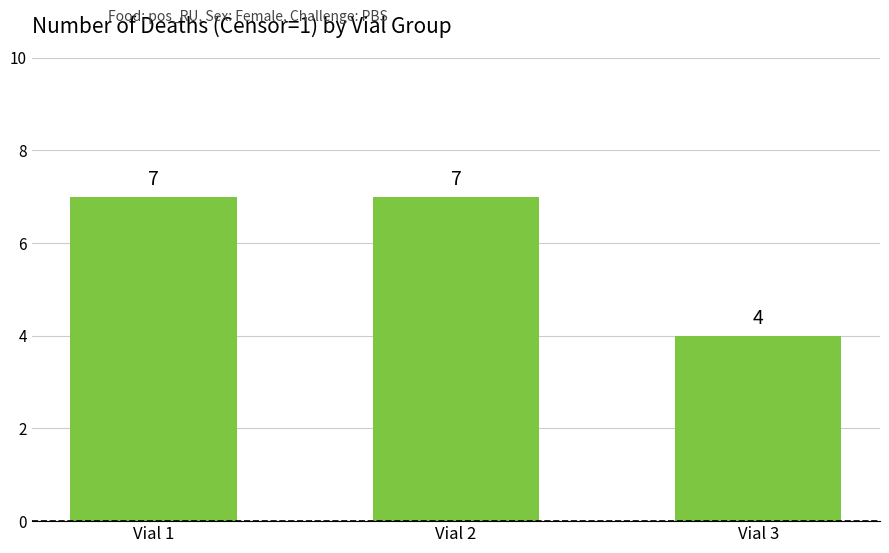

True or false: the data shows 10 at Vial 2.

False